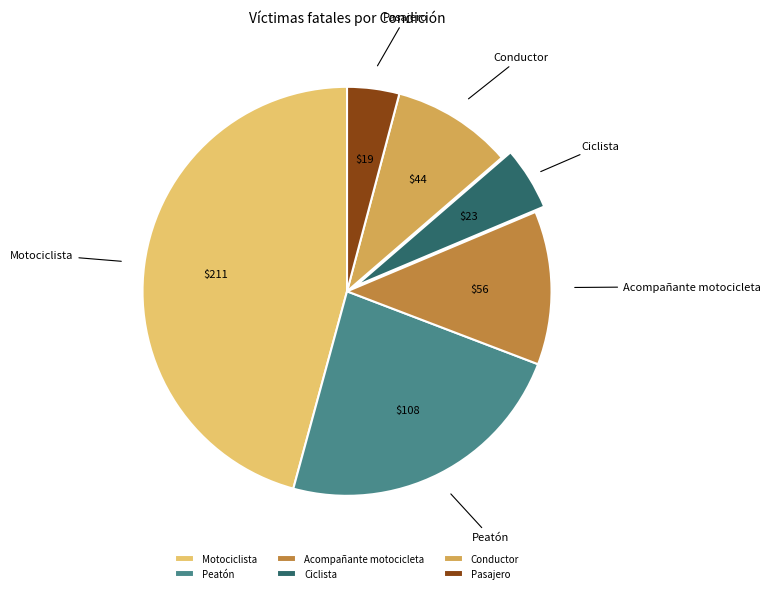

Does any single category account for the majority?

No